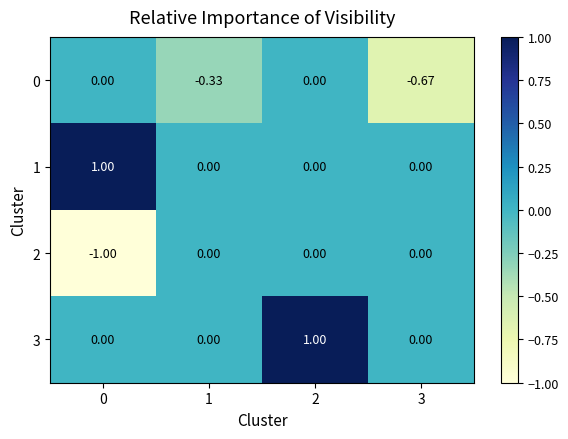

Is the value of 0 at 1 greater than the value of 1 at 3?

No